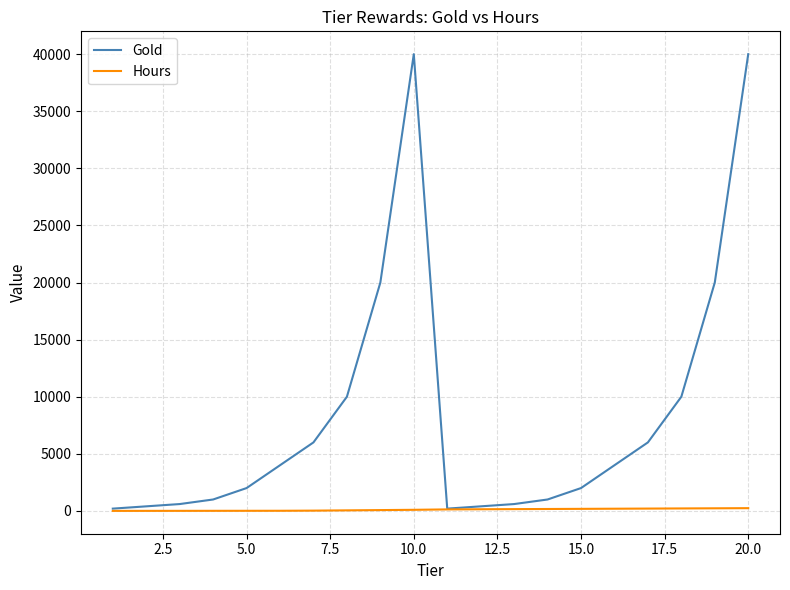

What is the maximum value for Gold?

40000